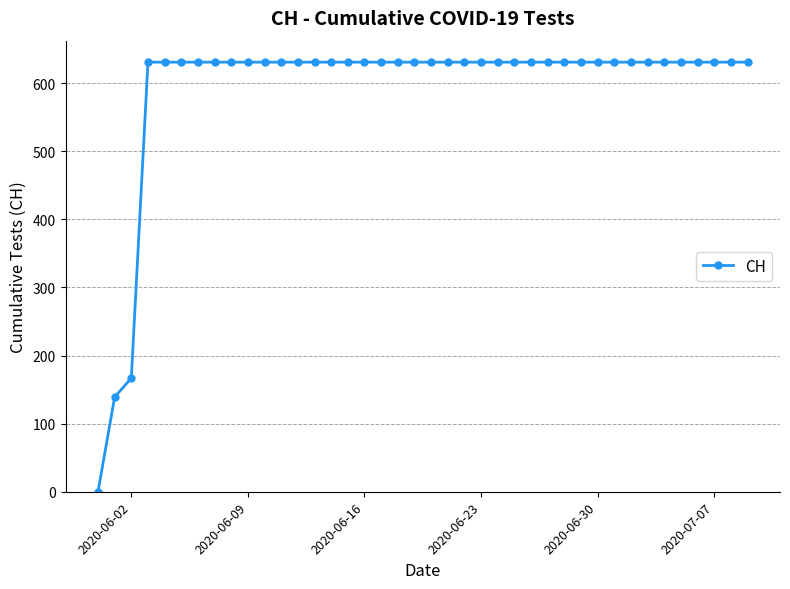

What is the value of the 31st point from the left?

631